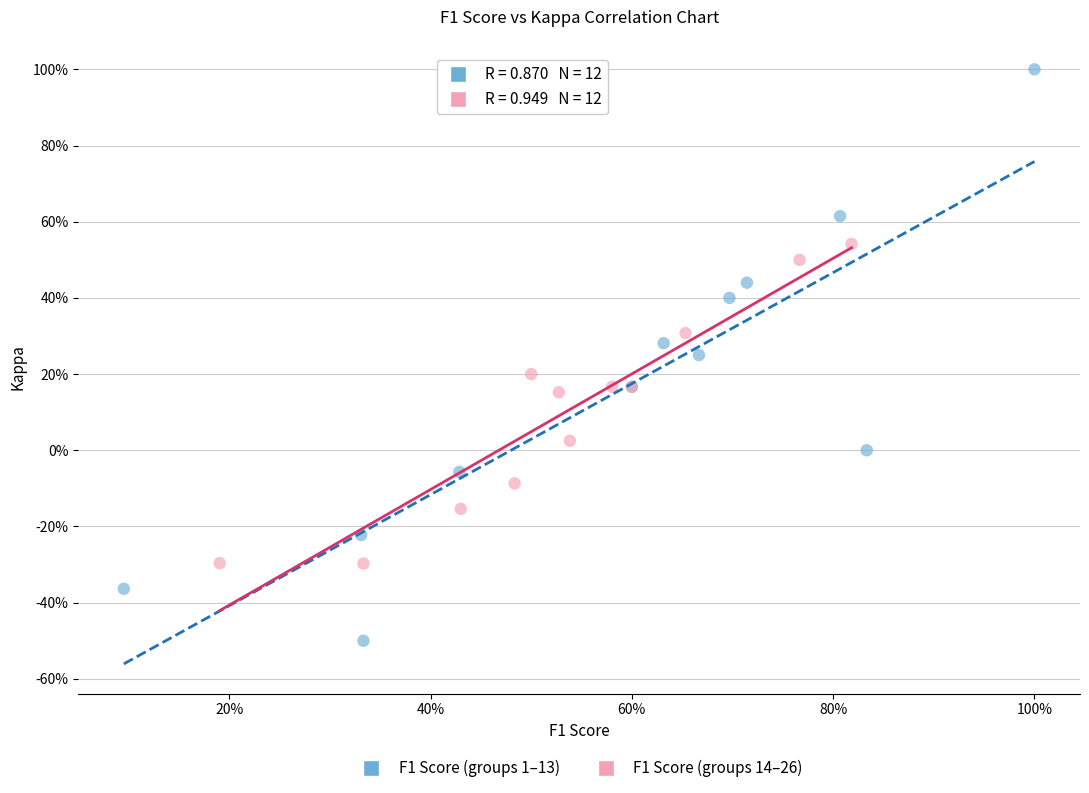

Which series has the widest spread of Y values?

F1 Score (groups 1–13)